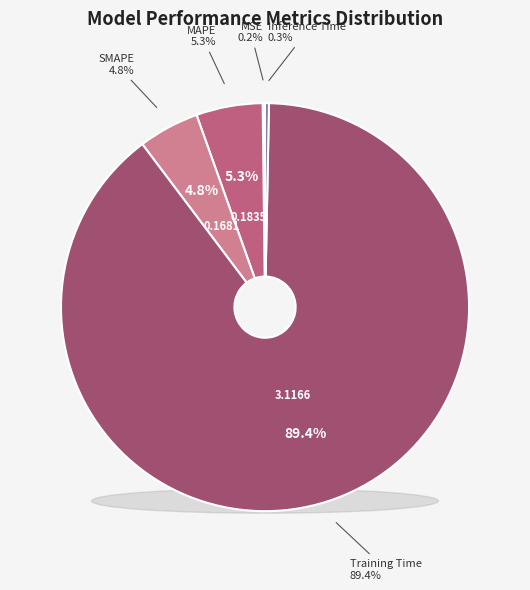

Does MSE account for over 50% of the chart?

No